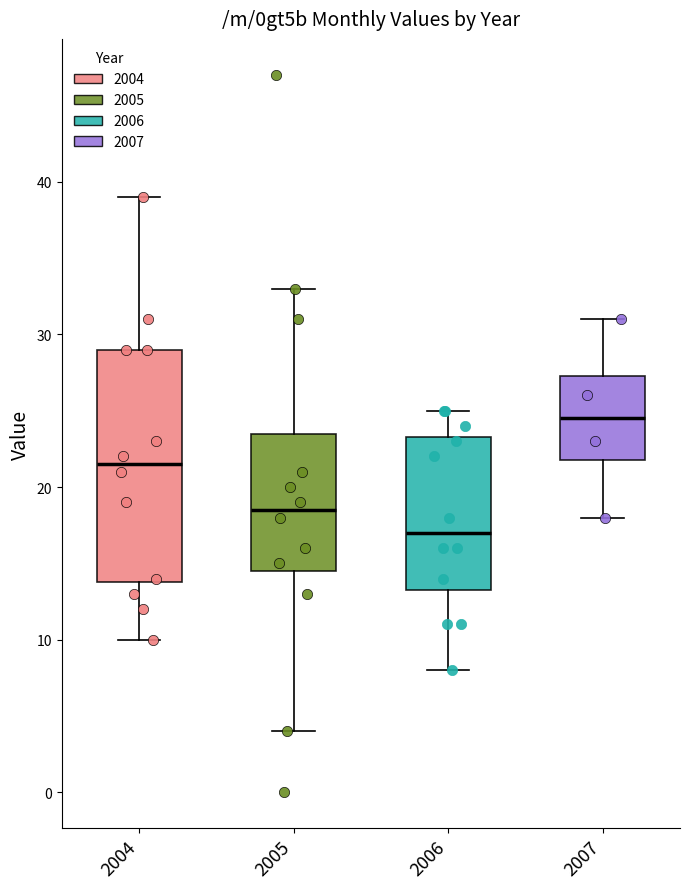

Comparing the boxes themselves (not the whiskers), which one is the tallest?

2004